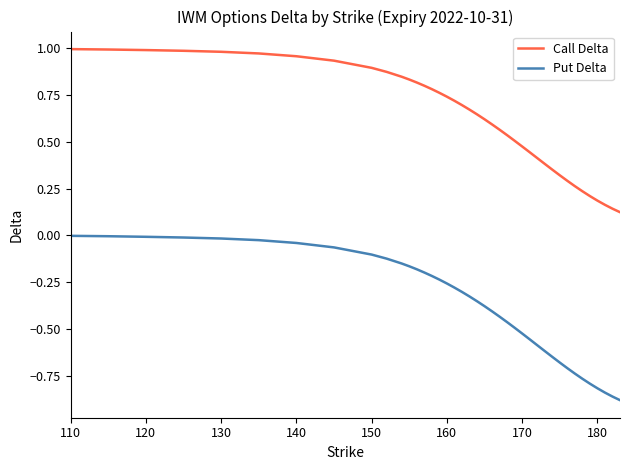

At how many categories does at least one series exceed 0?

40